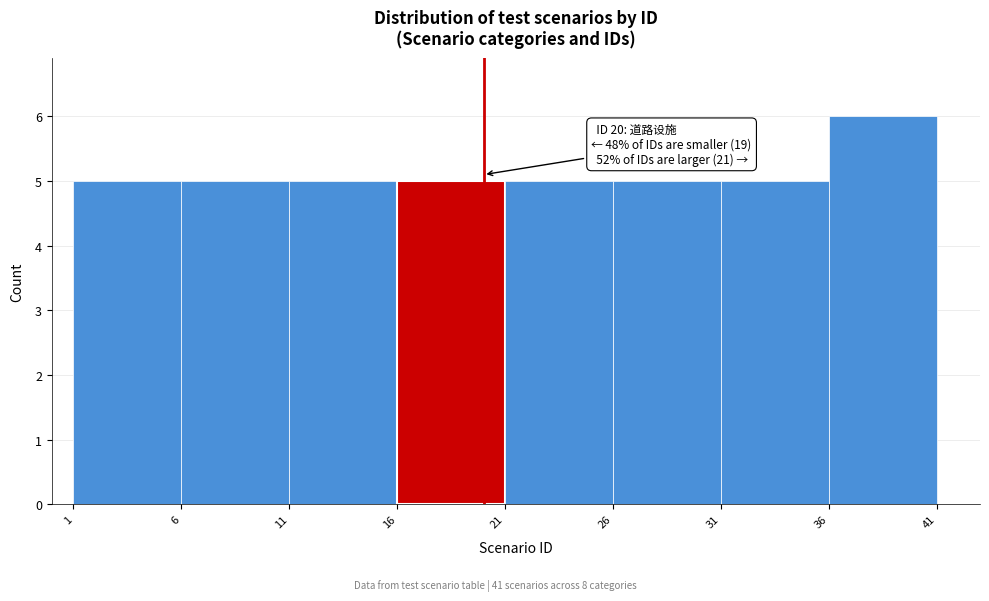

Over which range of the x-axis is the bar tallest?

36 to 41